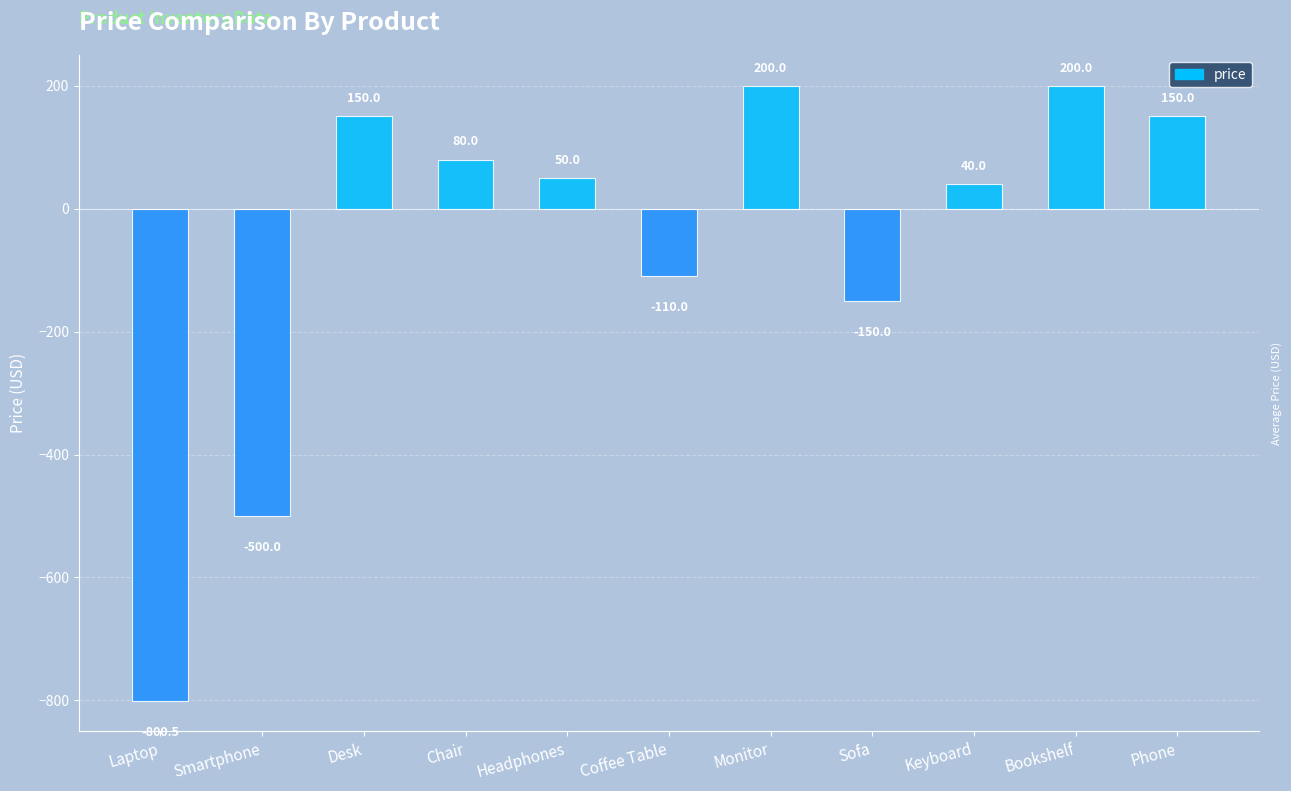

What is the maximum value shown in the chart?

200.0